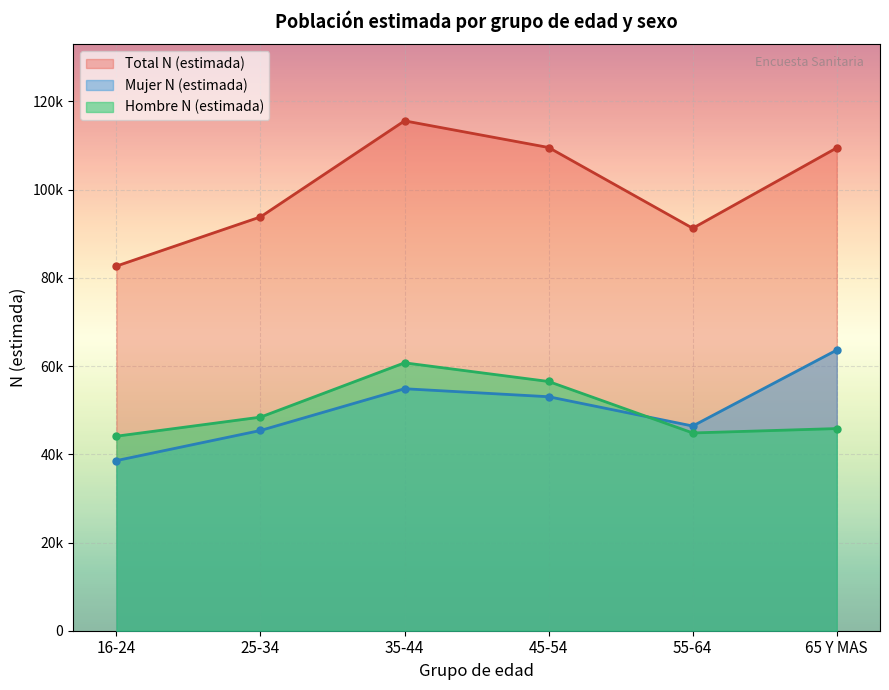

What is the difference between the second highest and minimum values in the Total N (estimada) series?

26887